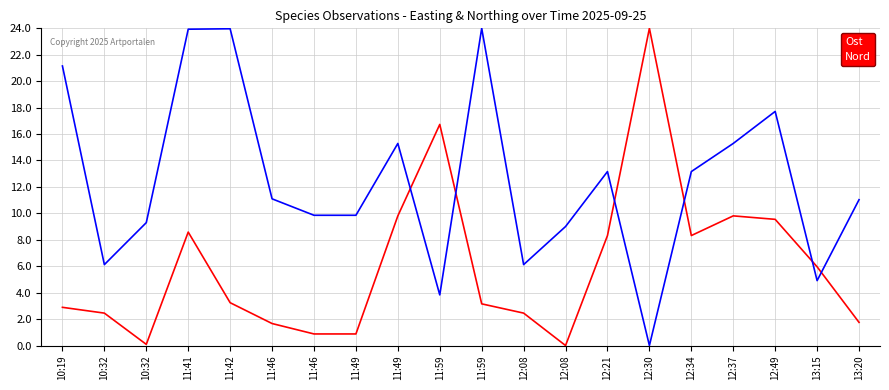

How many lines are shown in the chart?

2